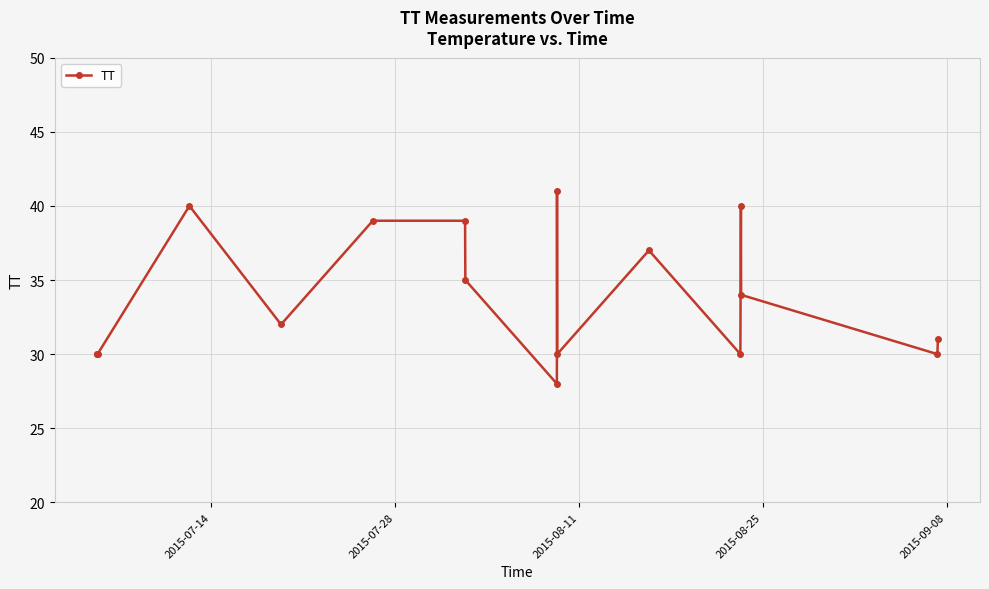

What is the sum of all values?

576